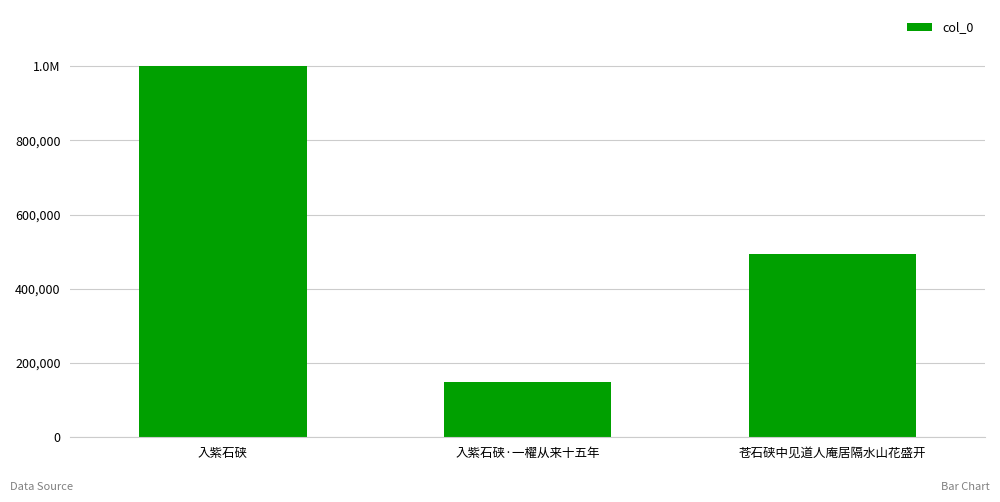

What is the difference between the values at 入紫石硖·一櫂从来十五年 and 苍石硖中见道人庵居隔水山花盛开?

344114